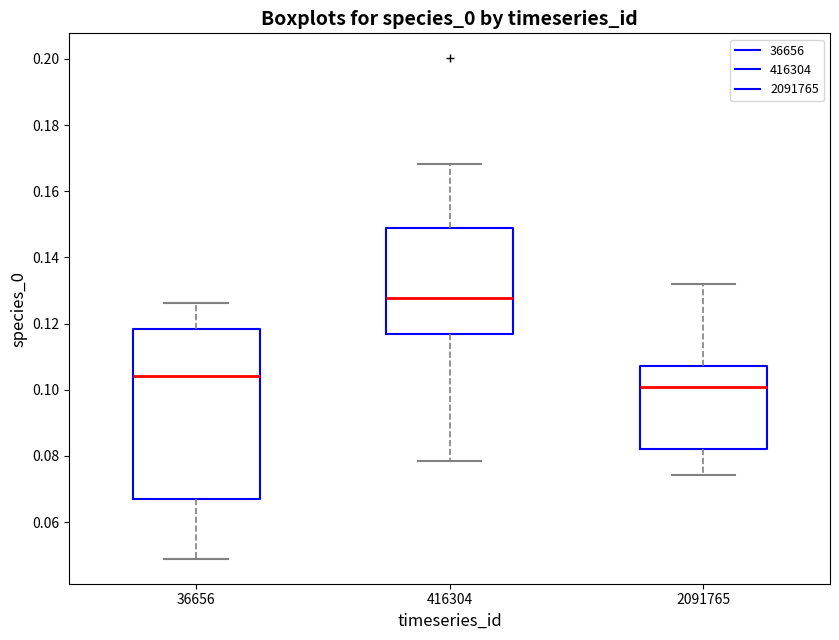

Where is the upper edge of the box at x = 2091765 on the y-axis? The values are not printed on the chart, so give them approximately, as read against the axis.

0.108